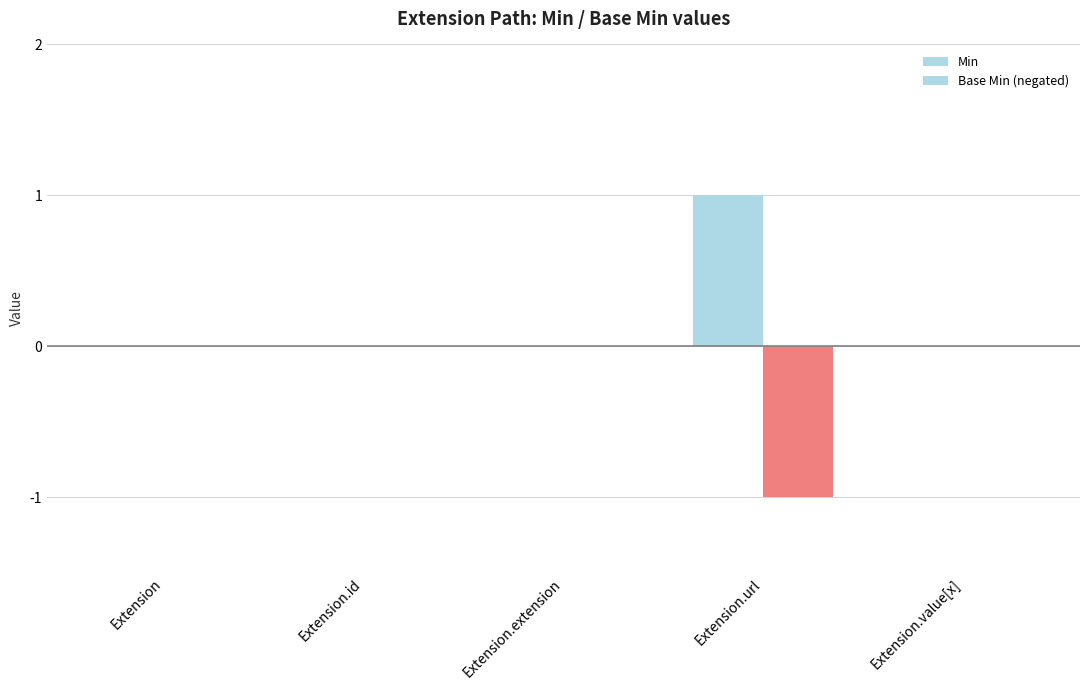

How many groups of bars are there?

5